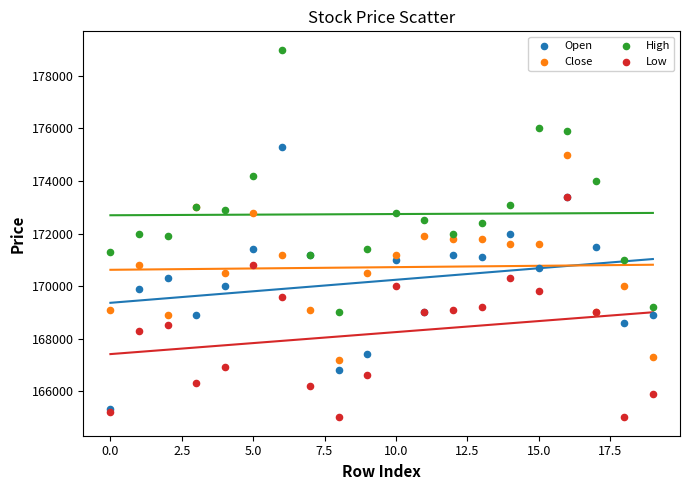

What are all the series names shown in the legend?

Open, Close, High, Low